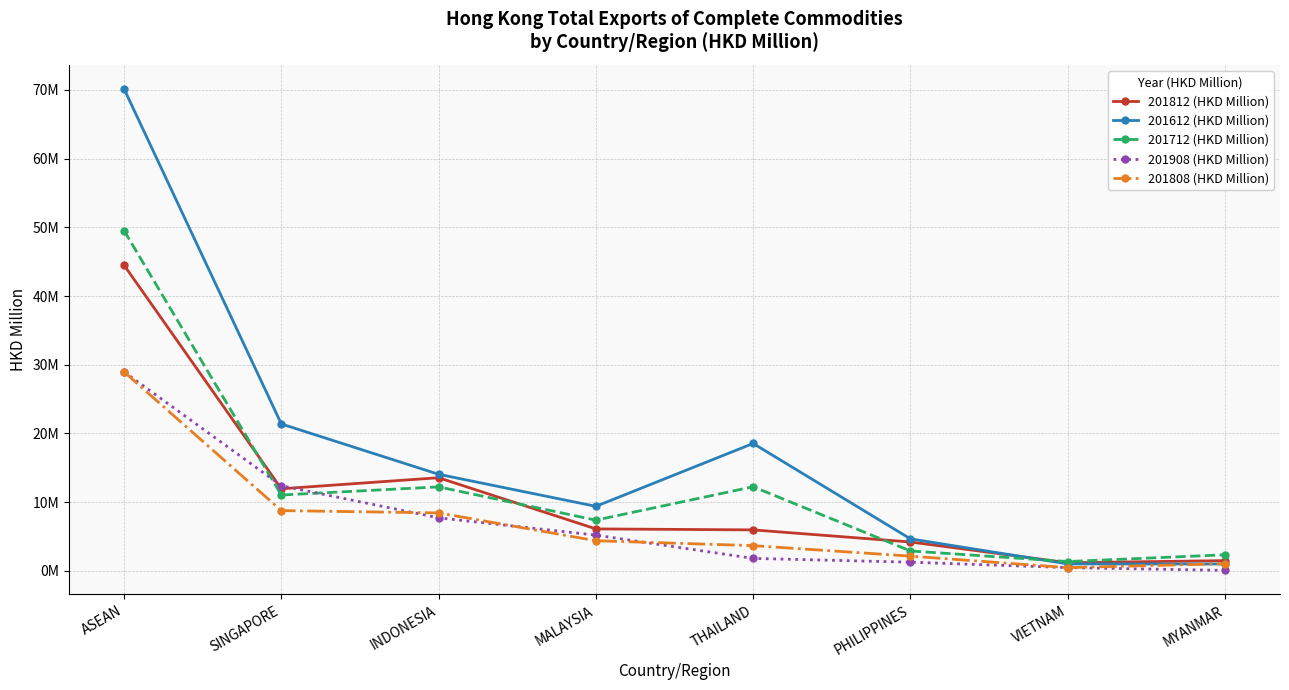

Is the value of 201808 (HKD Million) at SINGAPORE greater than the value of 201908 (HKD Million) at ASEAN?

No